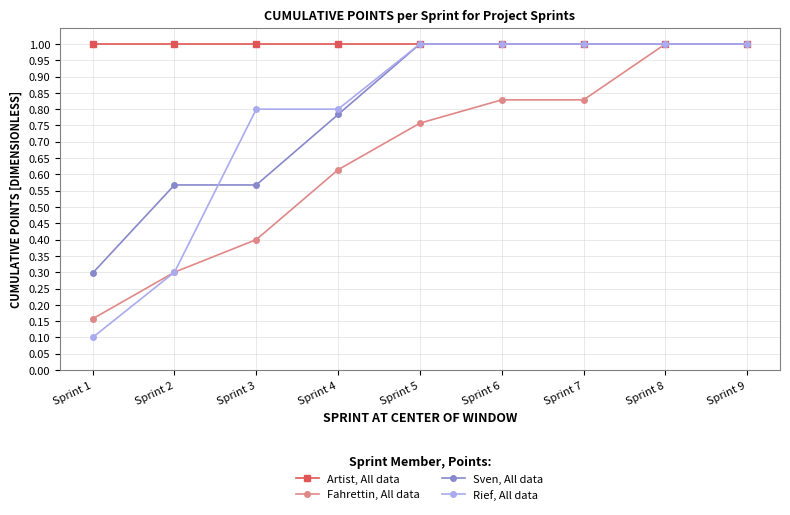

At which label is Rief, All data closest to 0?

Sprint 1